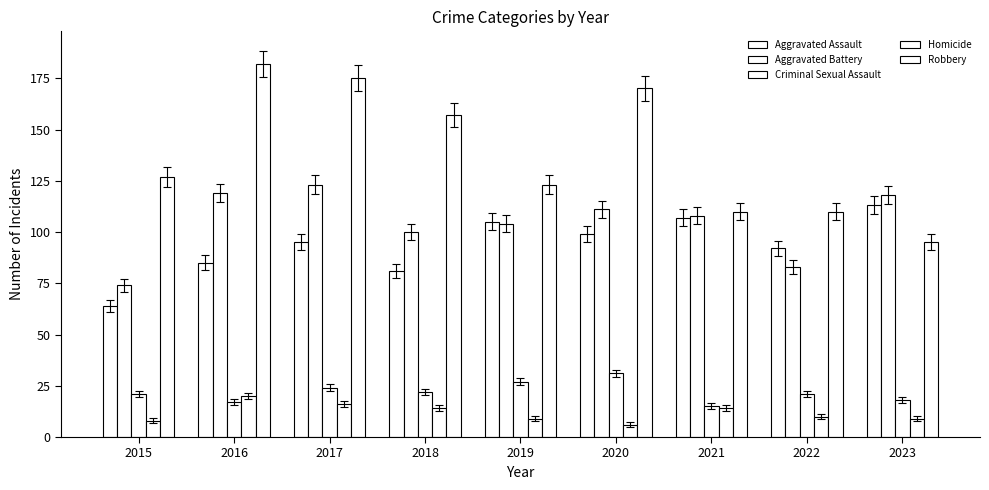

How many bars are there in each group?

5